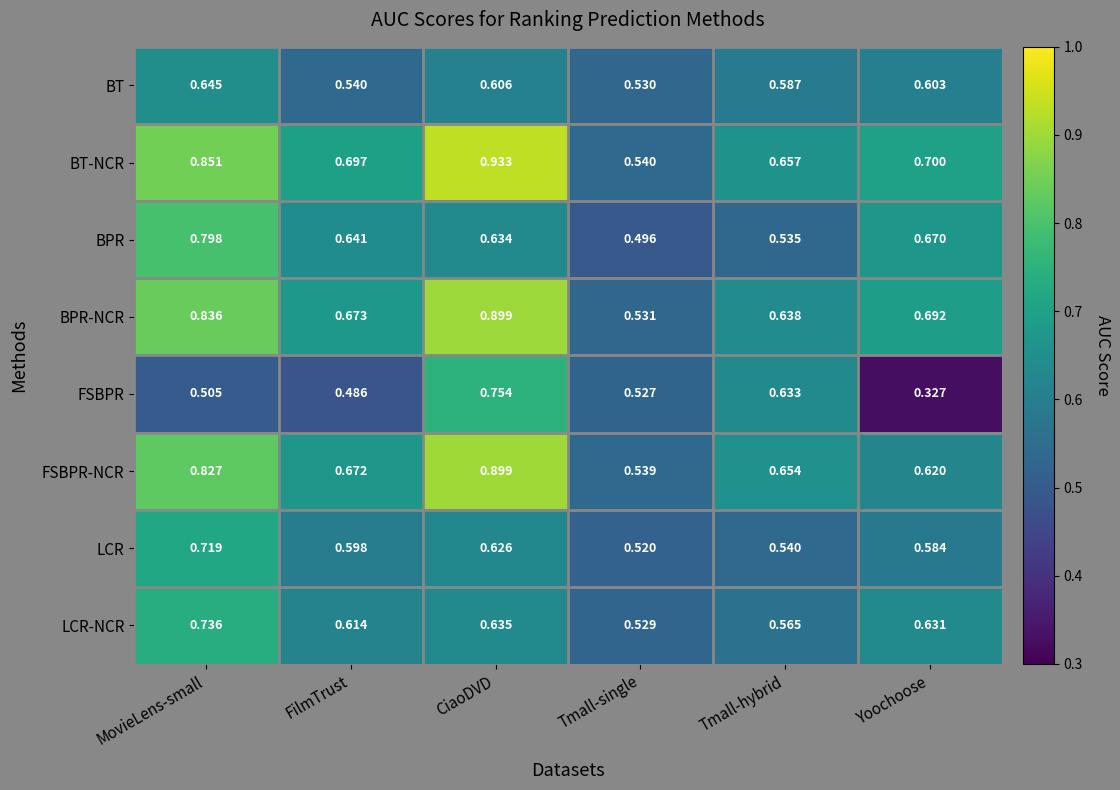

At which label is BPR closest to 0?

Tmall-single